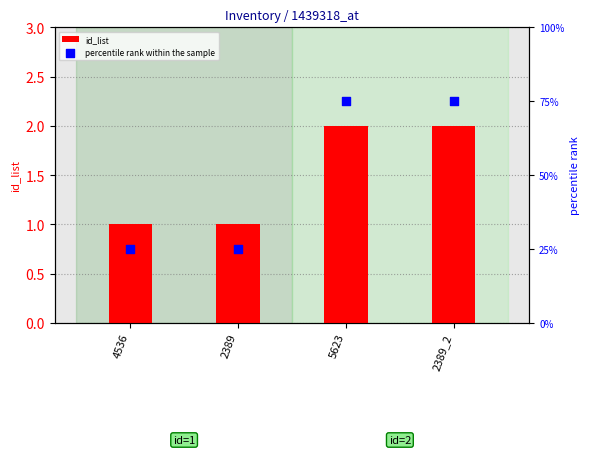

What is the total value across all series at 5623?

77